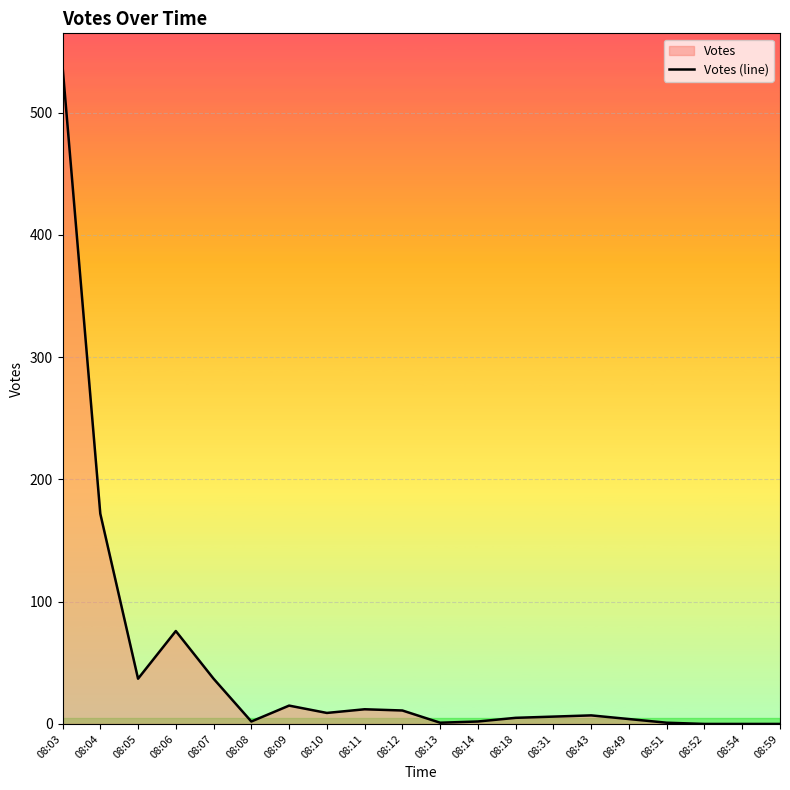

How many lines are shown in the chart?

1